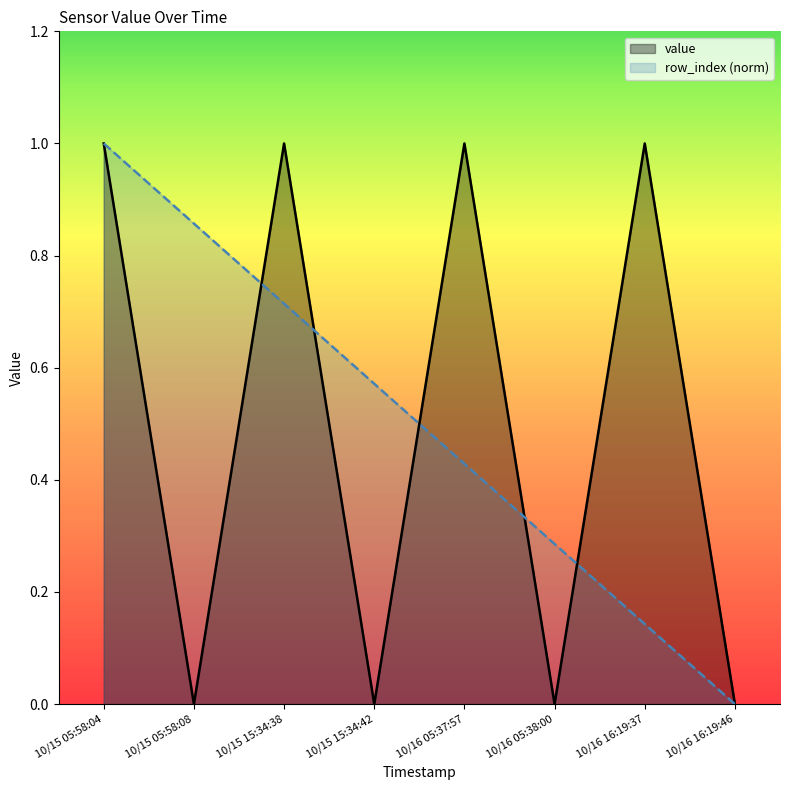

How many value values are between 0 and 1?

8